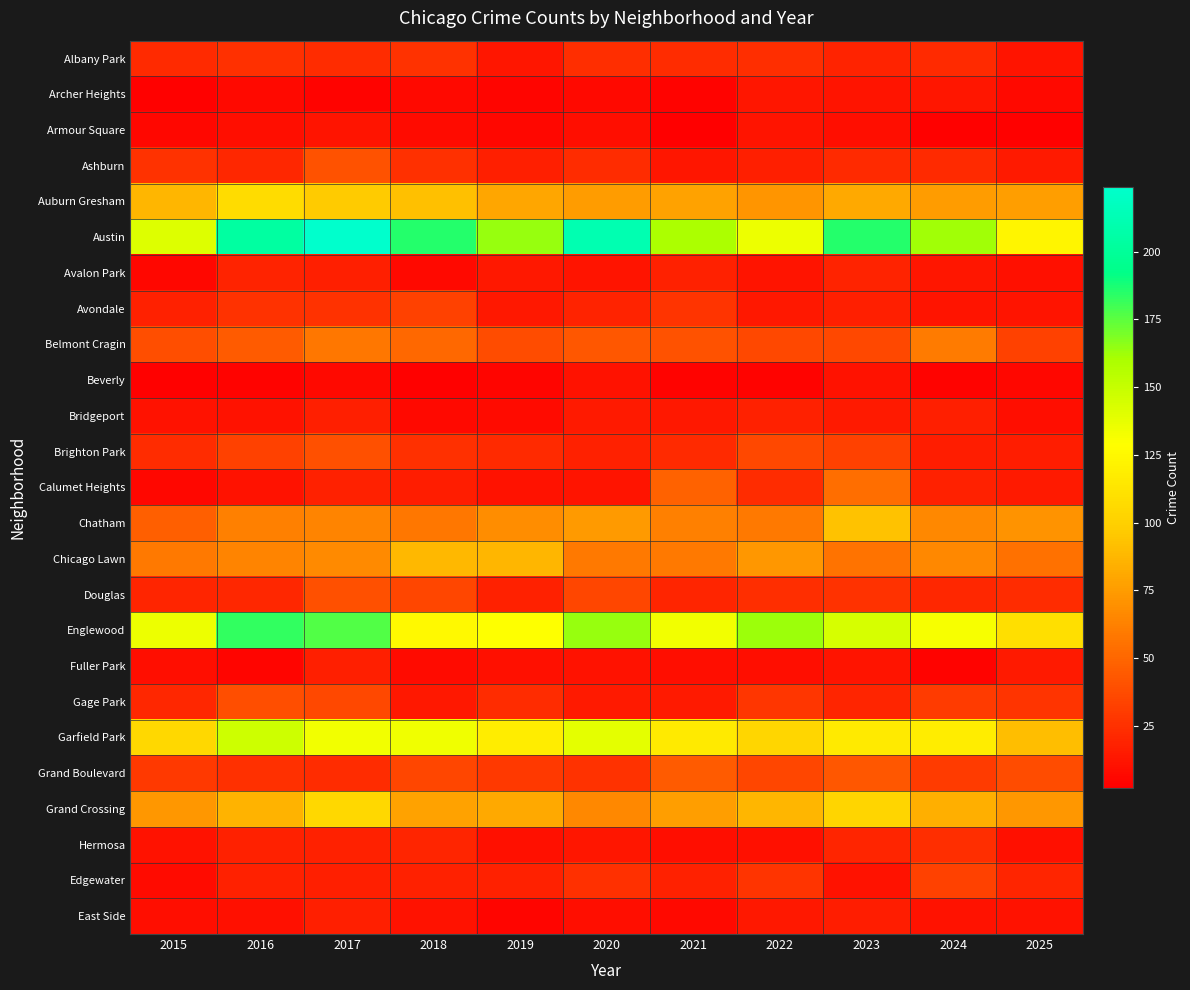

At which category does the chart reach its minimum across all series?

2021